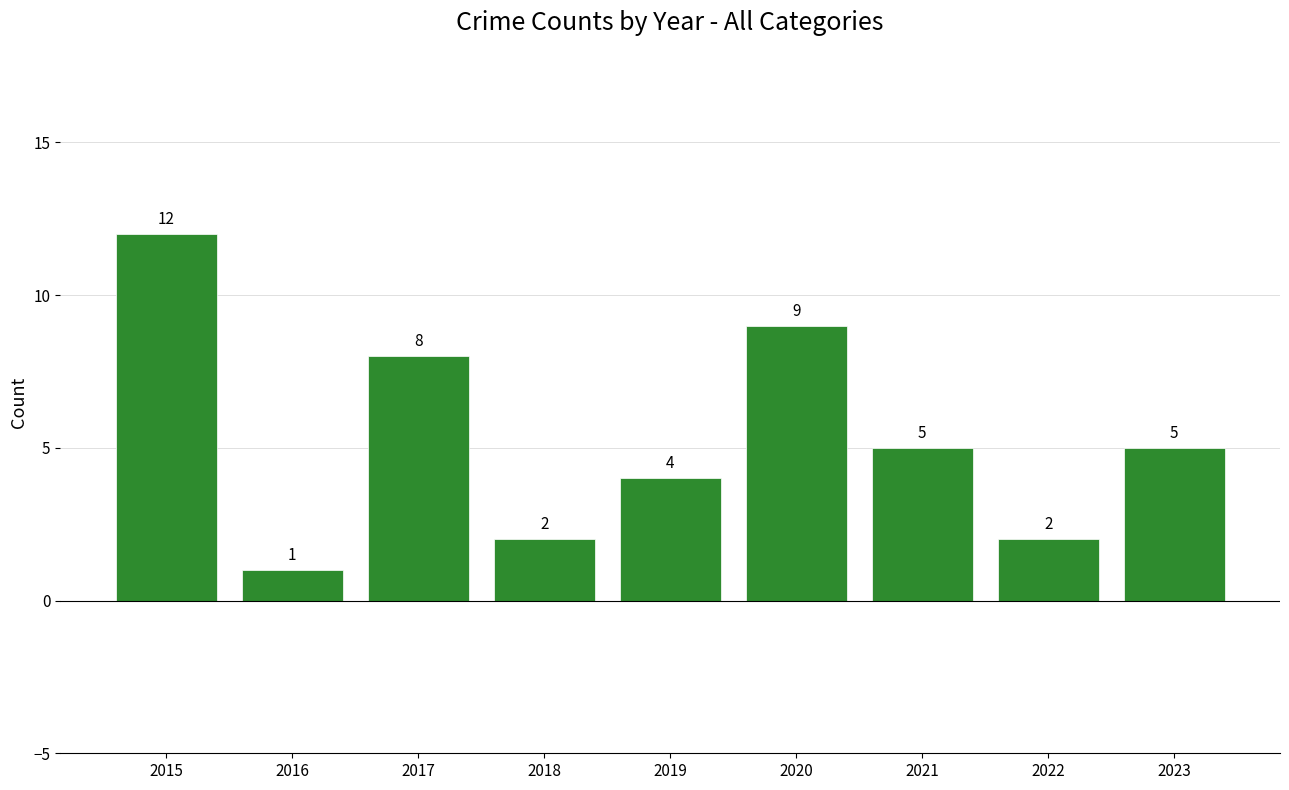

Is it true that the value at 2017 is 11?

False